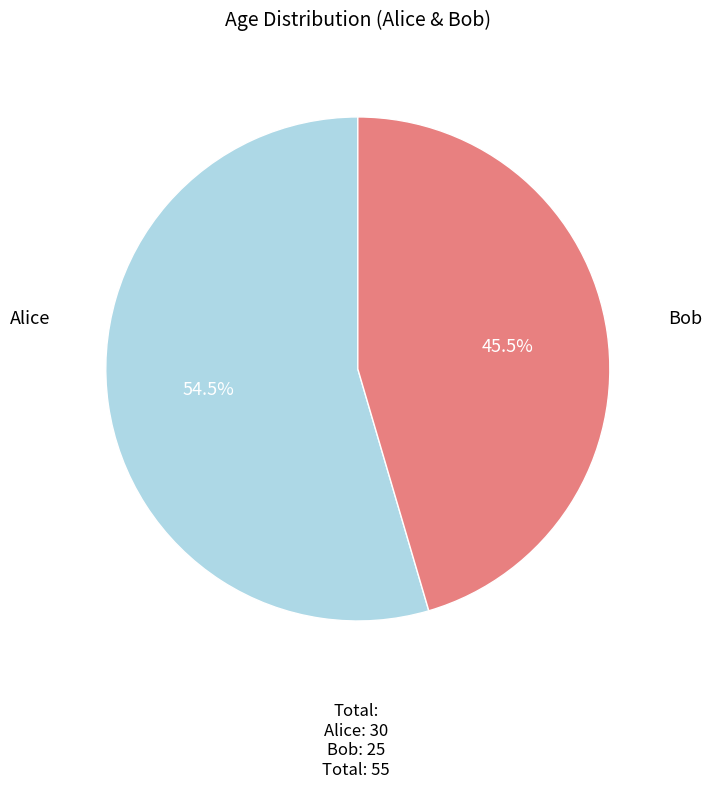

Is there a majority slice in this chart?

Yes